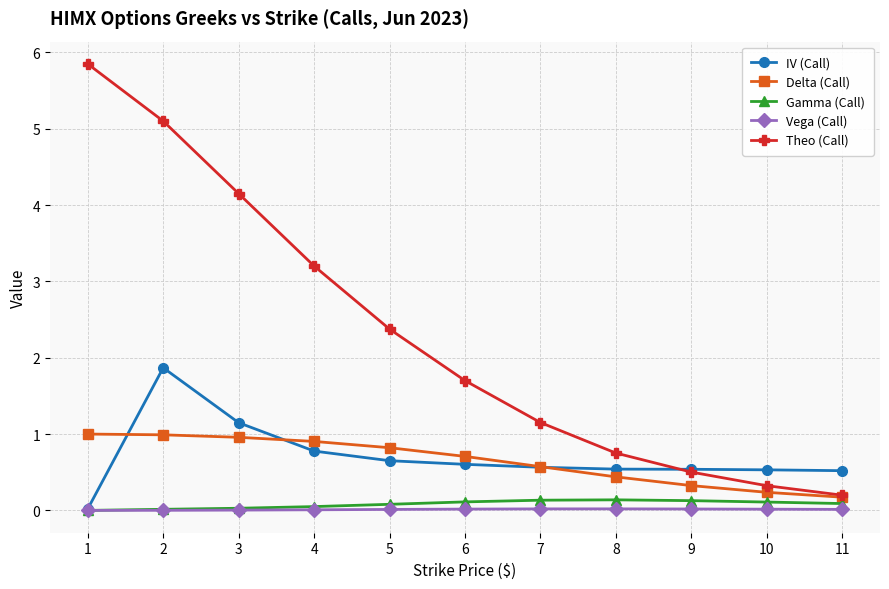

How many data points does each series have?

11